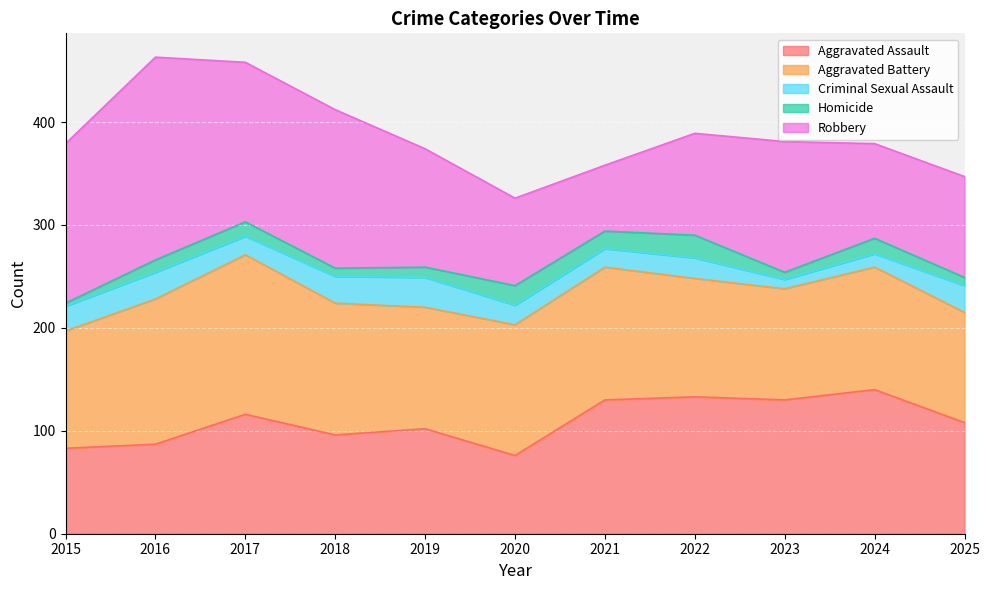

Does the chart display data point markers on the line(s)?

No